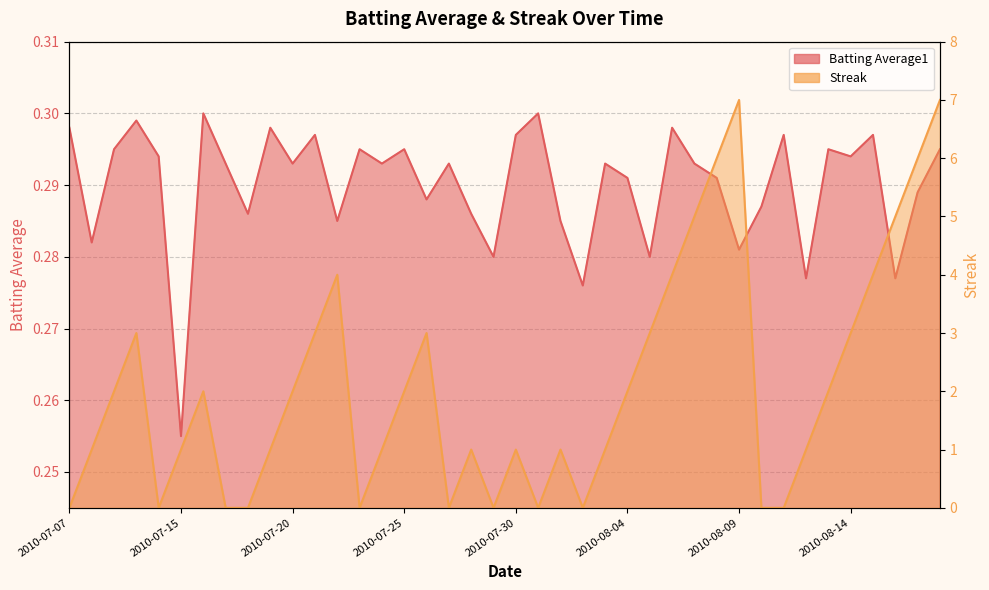

Where is Batting Average1 nearest to the value 0?

2010-07-15